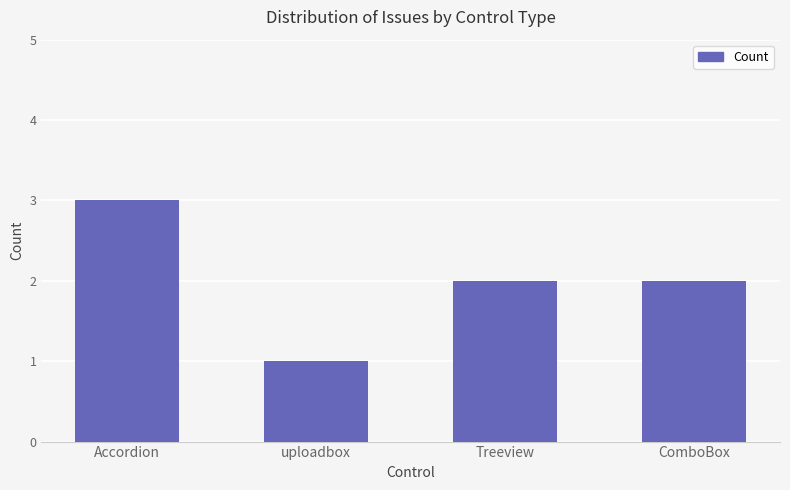

What is the ratio of the value at ComboBox to the value at Accordion?

0.7